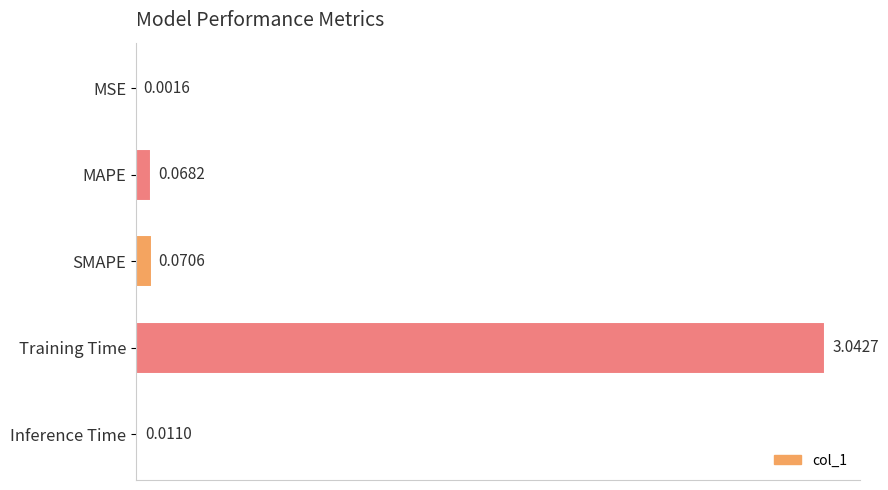

At which category does the chart reach its peak across all series?

Training Time